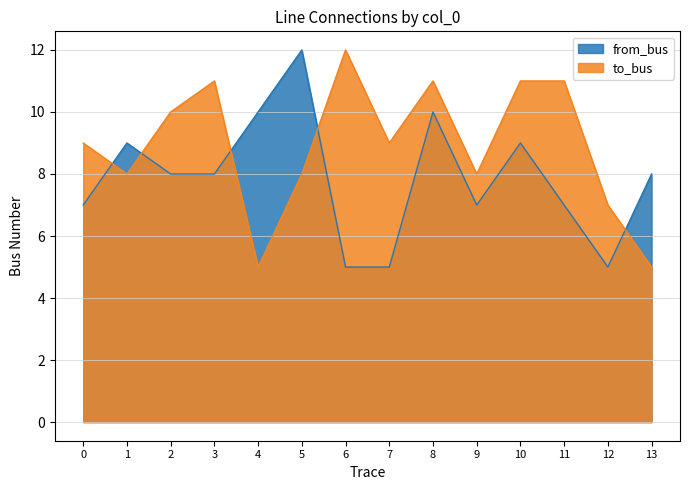

List the labels in order of from_bus value, smallest first.

6, 7, 12, 0, 9, 11, 2, 3, 13, 1, 10, 4, 8, 5